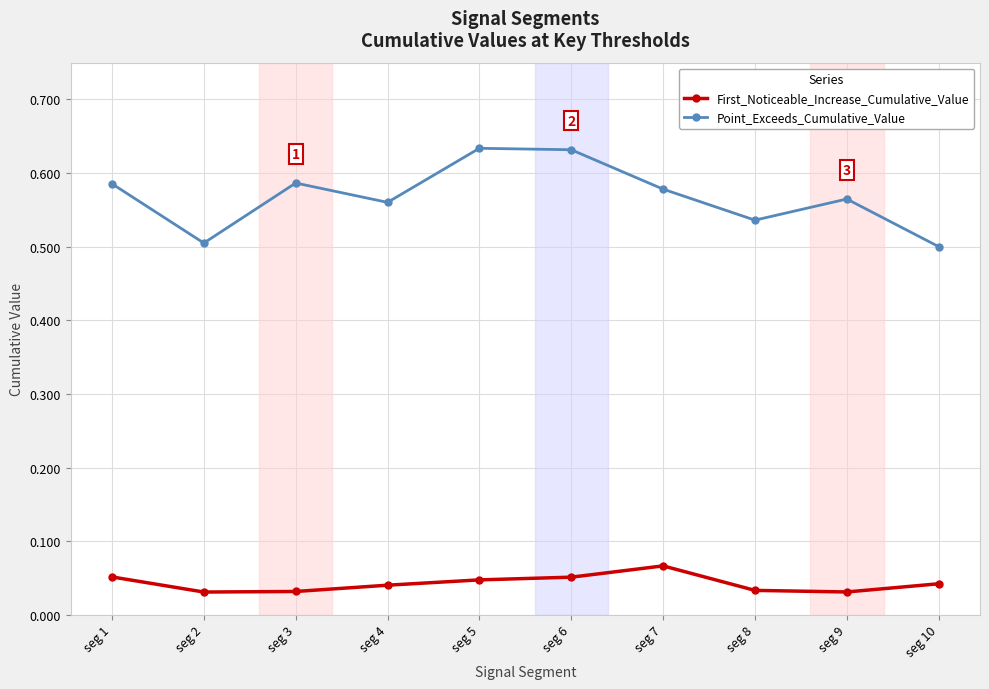

Which series has the largest total across all categories?

Point_Exceeds_Cumulative_Value